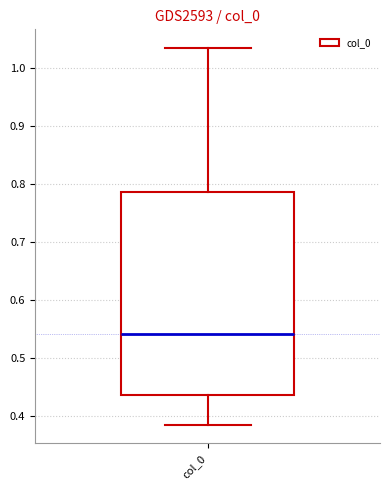

Transcribe this box plot: give where the median line is, the range the box spans, and where the two whiskers end, as read against the y-axis. The values are not printed on the chart, so give them approximately, as read against the axis.

median 0.54, box 0.44 to 0.79, whiskers 0.38 to 1.03